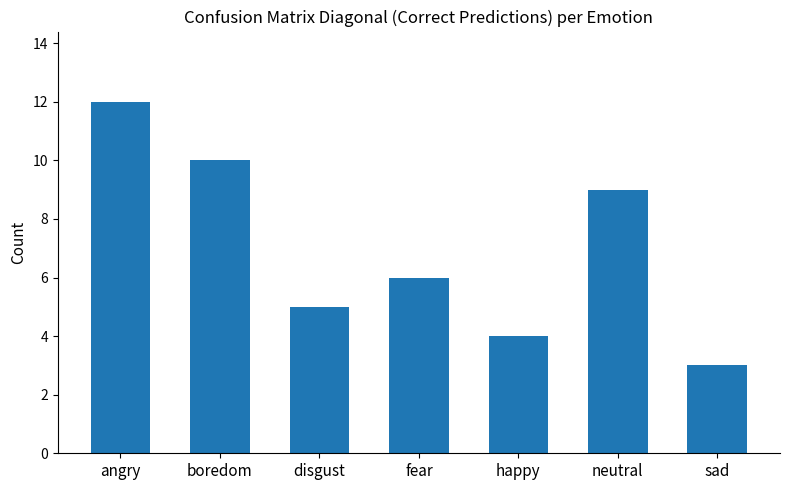

Reading left to right, what are all the values shown in this chart?

12	10	5	6	4	9	3